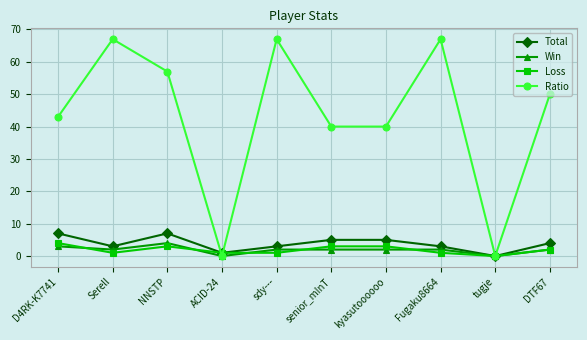

What is the difference between the Win values at ACID-24 and NNSTP?

4